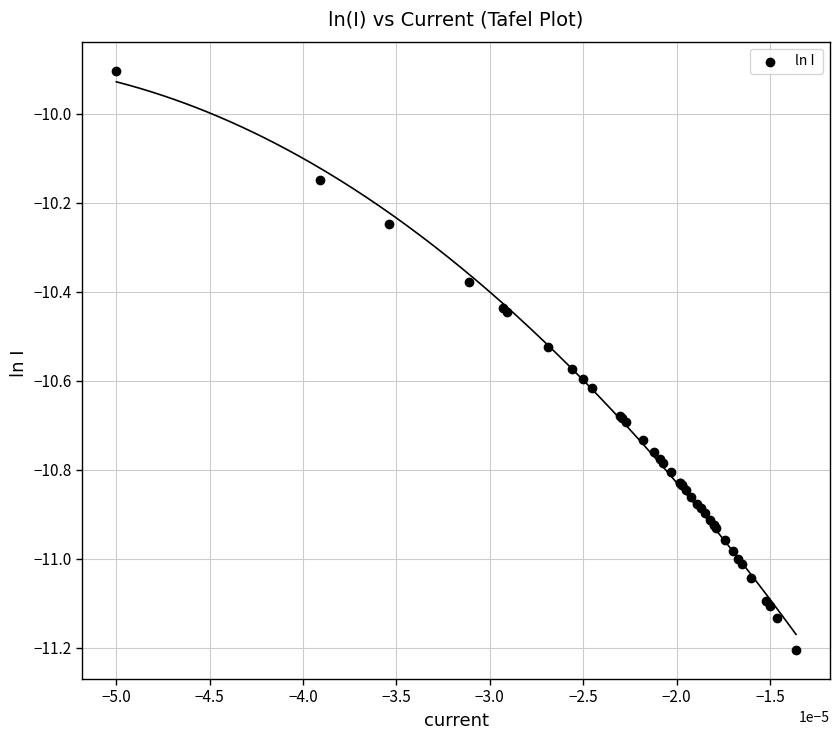

What Y value in the scatter plot is closest to -10?

-9.9